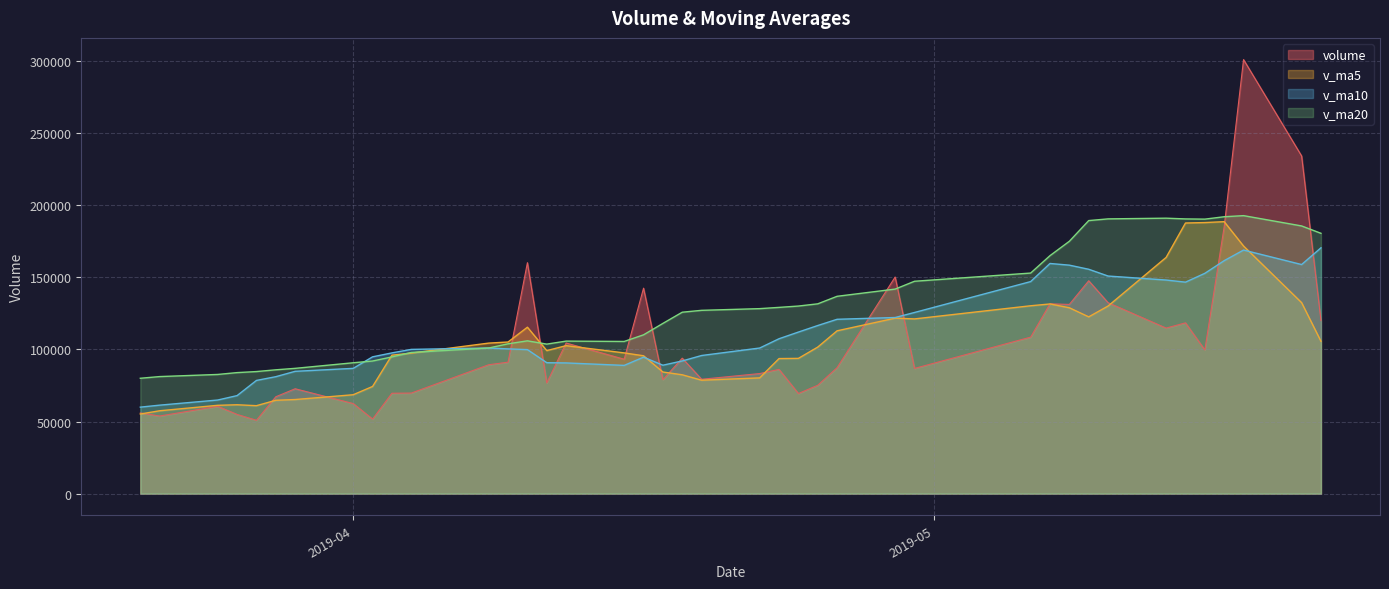

Which label corresponds to the largest value in the chart?

2019-05-17